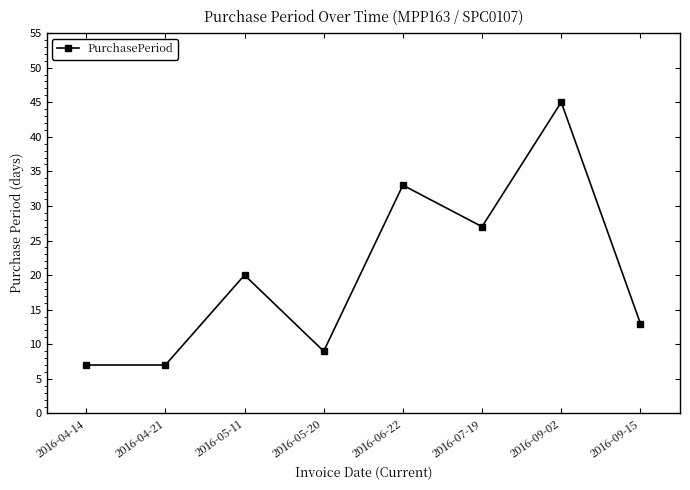

Reading left to right, list all the values displayed in this chart.

7	7	20	9	33	27	45	13